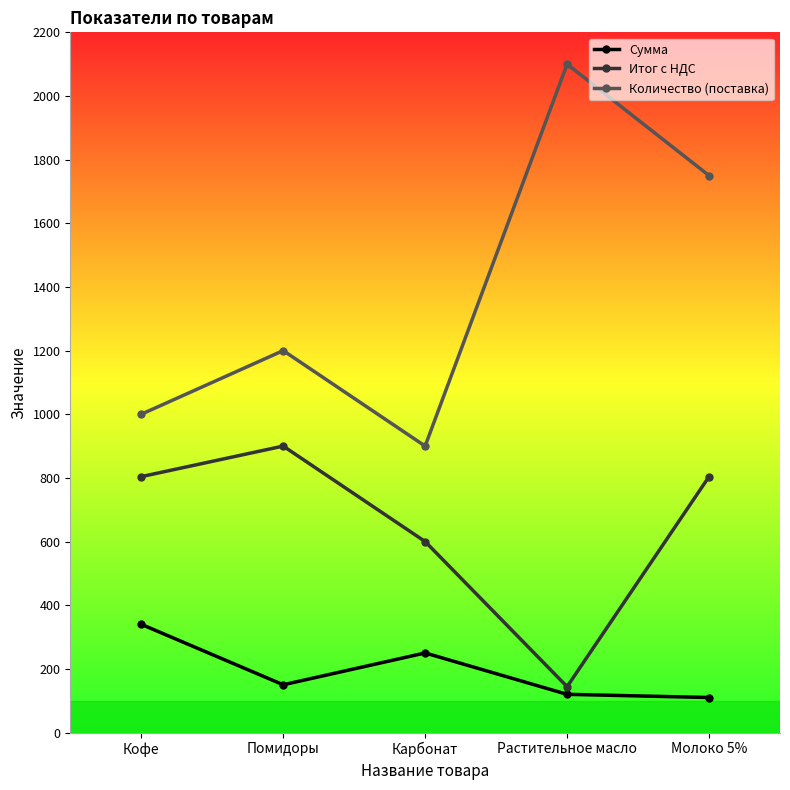

List the series in order of their peak value, highest first.

Количество (поставка), Итог с НДС, Сумма